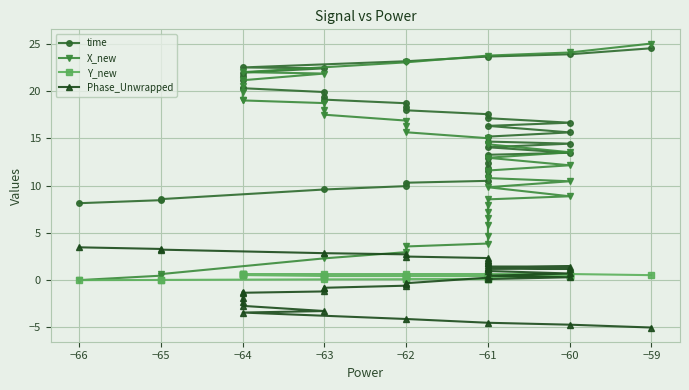

What is the sum of all Phase_Unwrapped values?

0.4